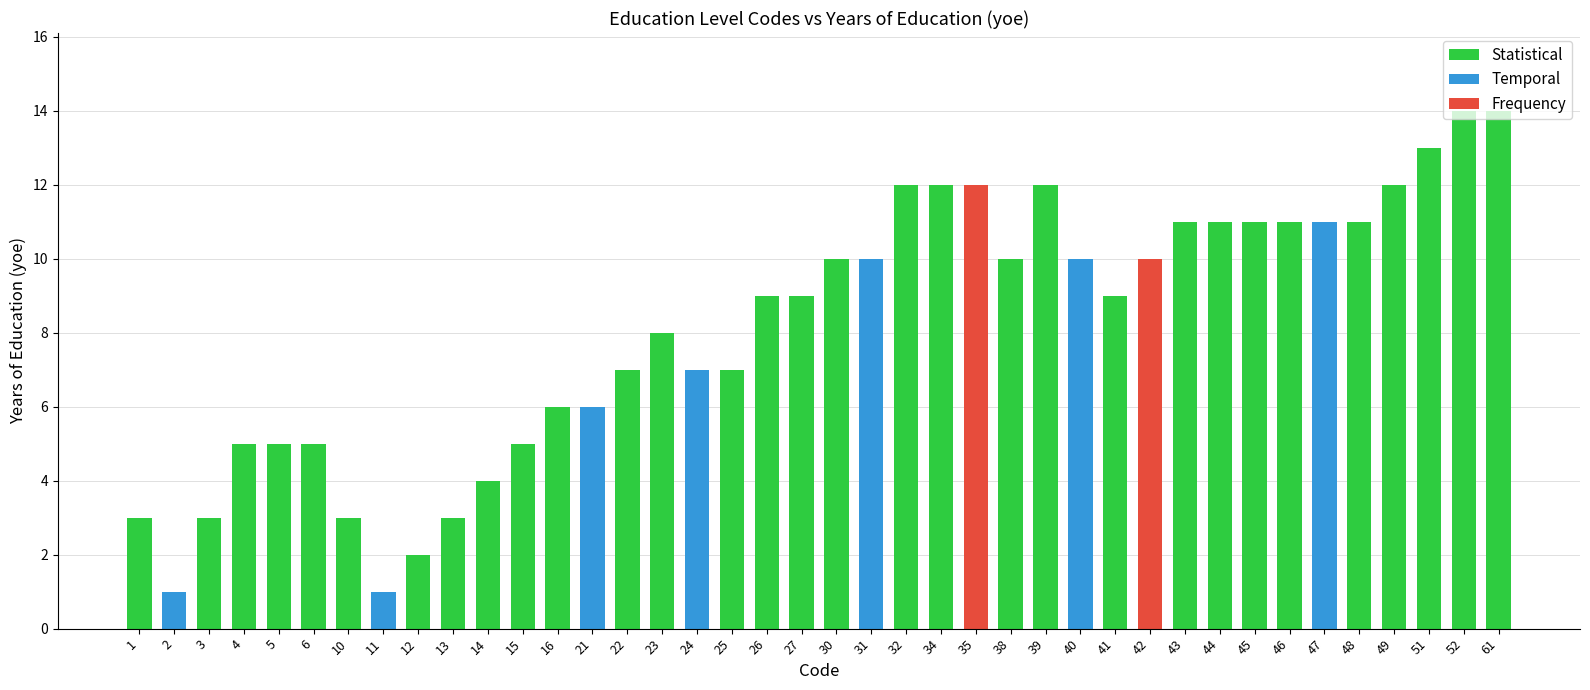

The chart shows a value of 13 at 51. True or false?

True